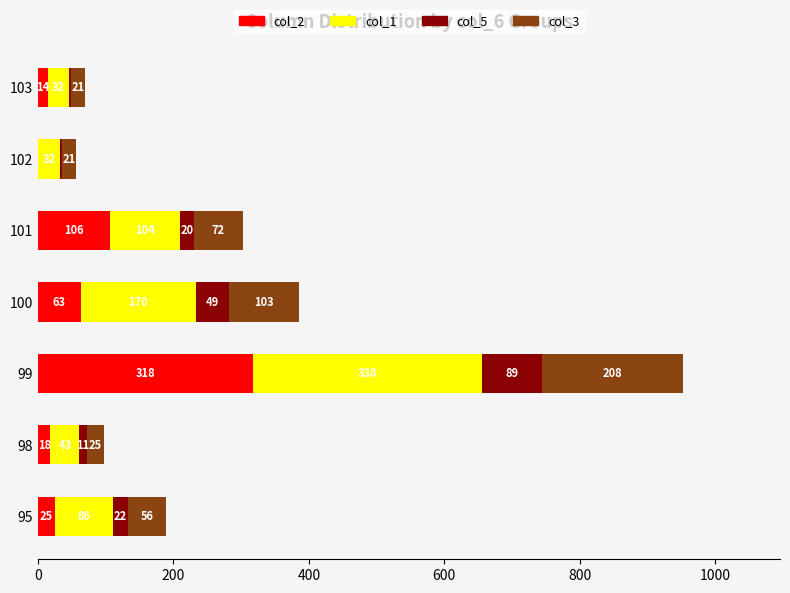

What is the sum of all col_2 values?

544